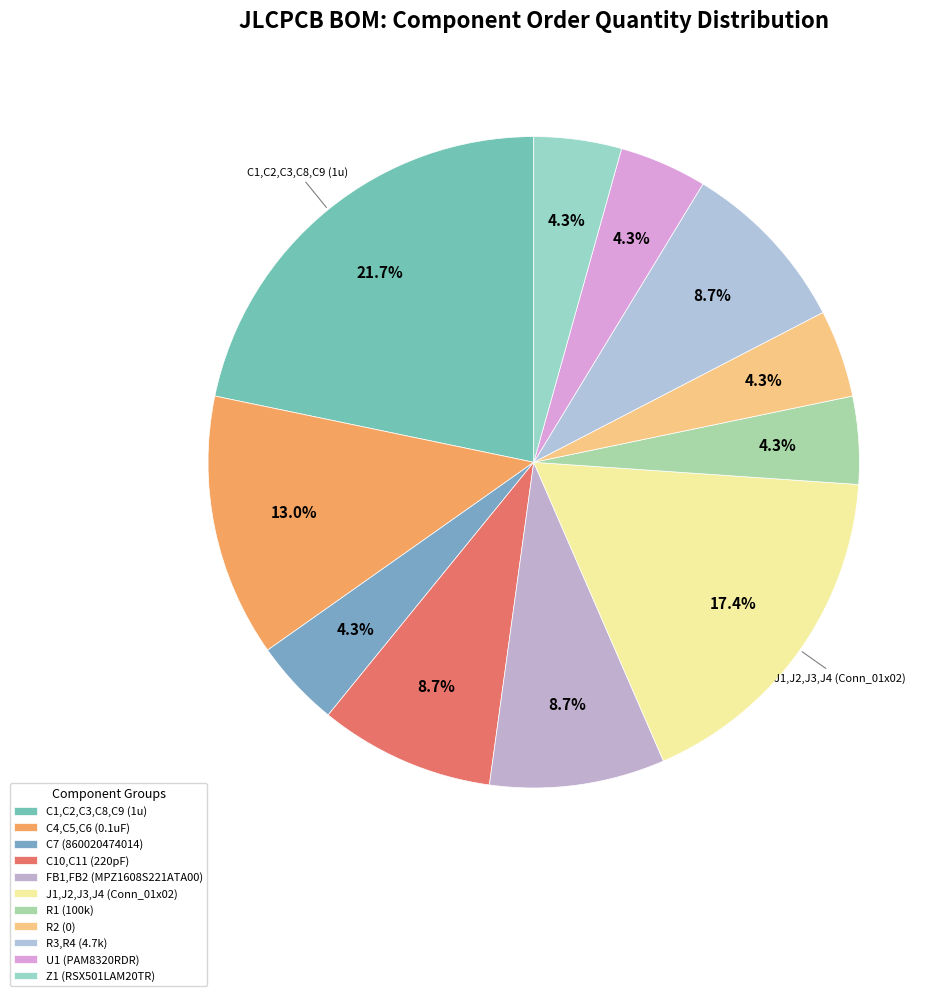

To the nearest percent, what is the difference between the largest and smallest slice percentages?

17%